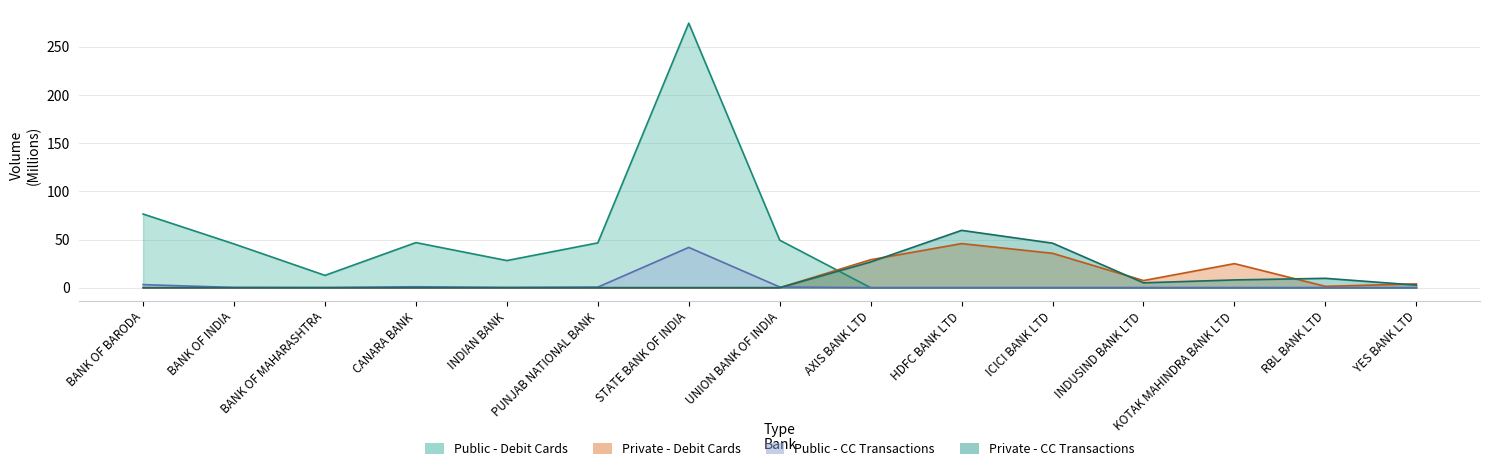

Which series has the largest total across all categories?

Public Banks - Debit Cards